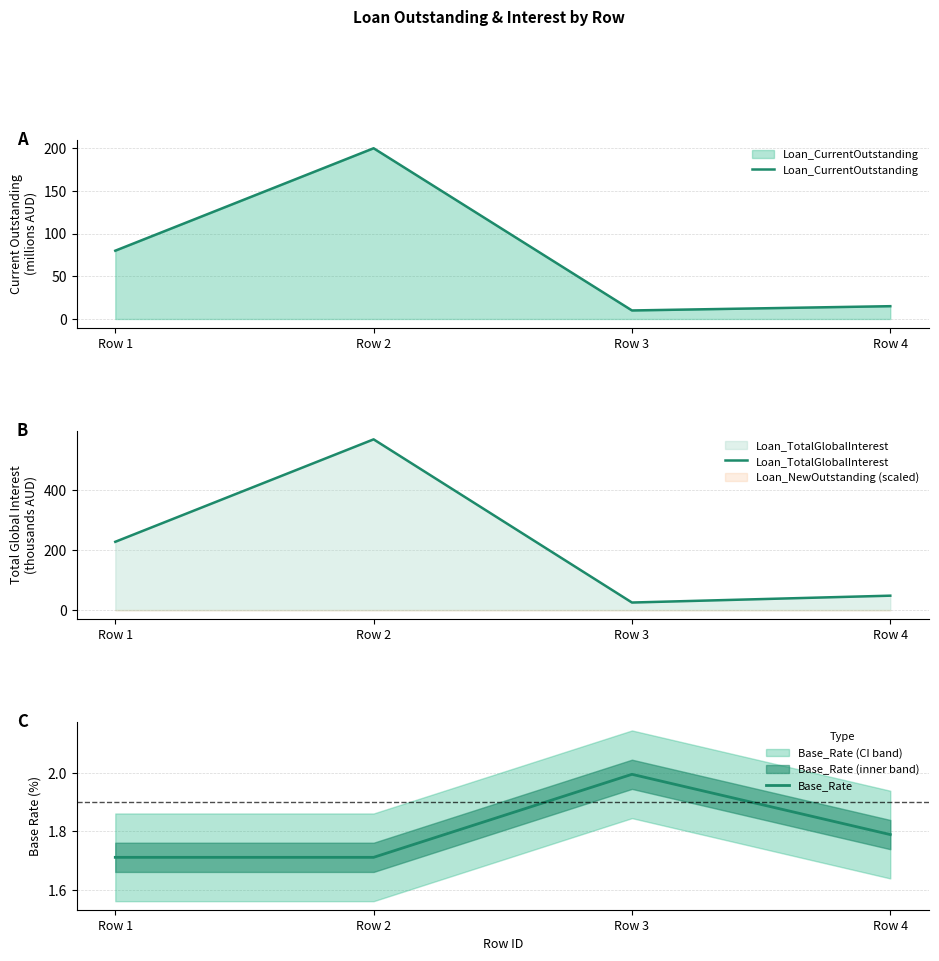

List the series in order of their overall mean, lowest first.

Base_Rate, Loan_CurrentOutstanding, Loan_TotalGlobalInterest